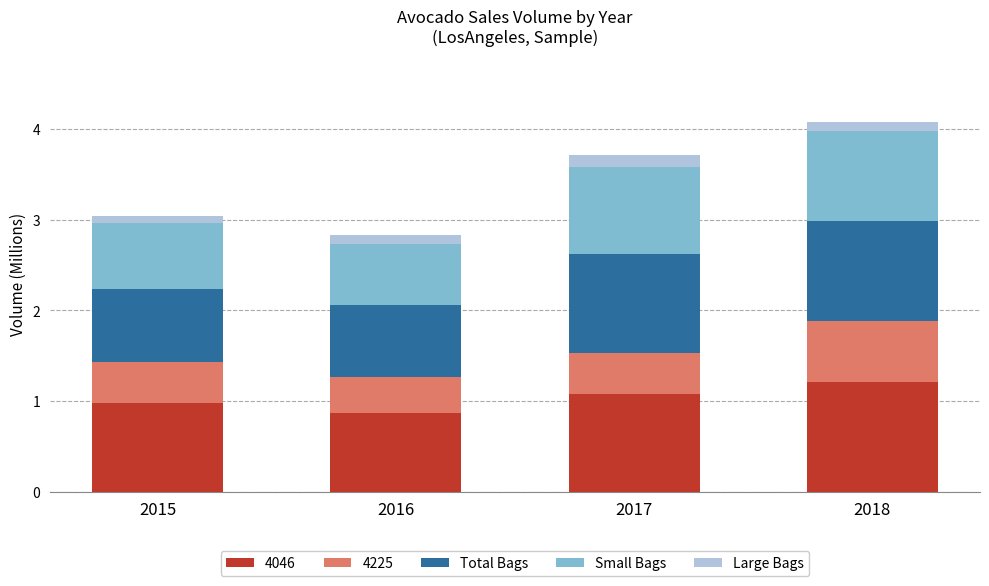

What are all the series names shown in the legend?

4046, 4225, Total Bags, Small Bags, Large Bags